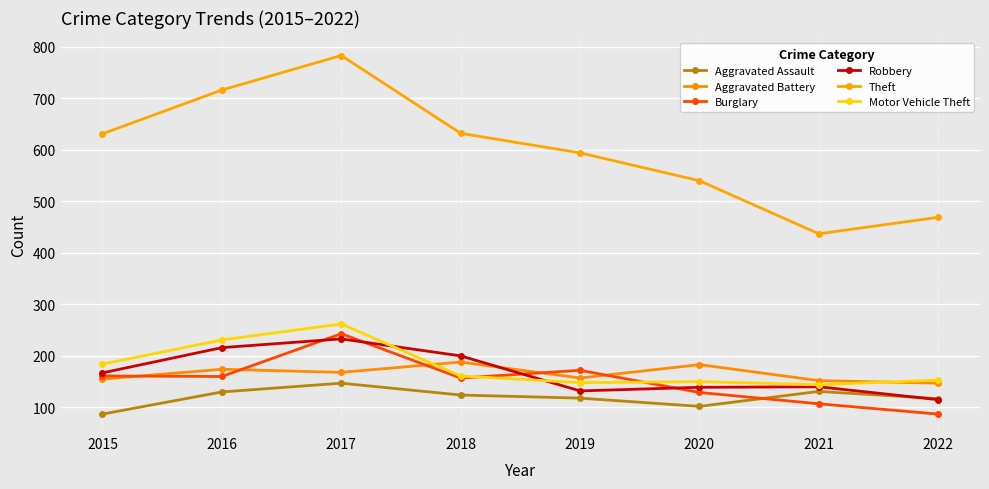

What is the smallest value displayed?

87